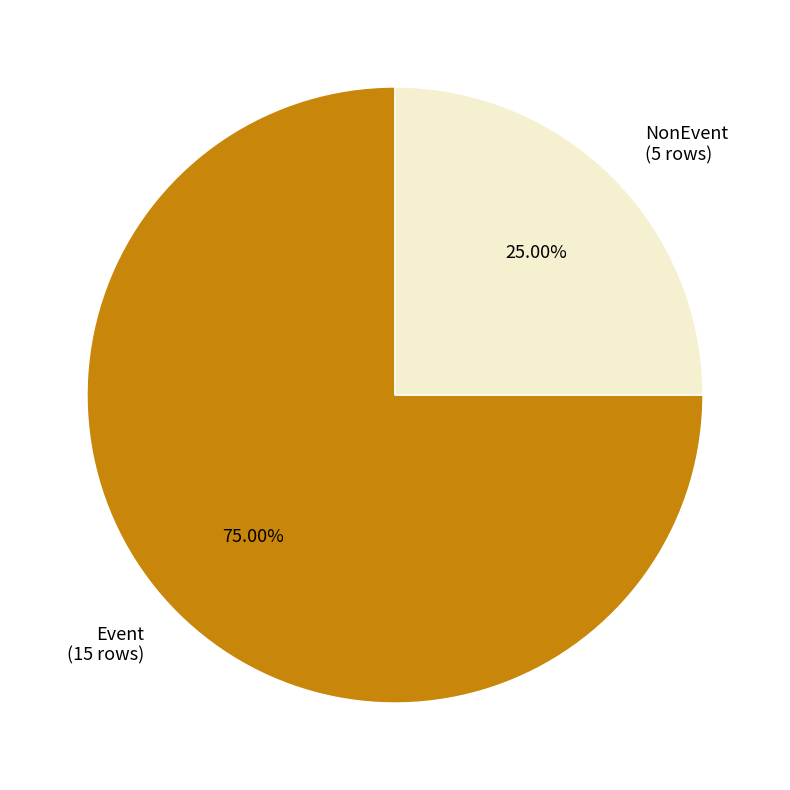

How many segments does this pie chart have?

2